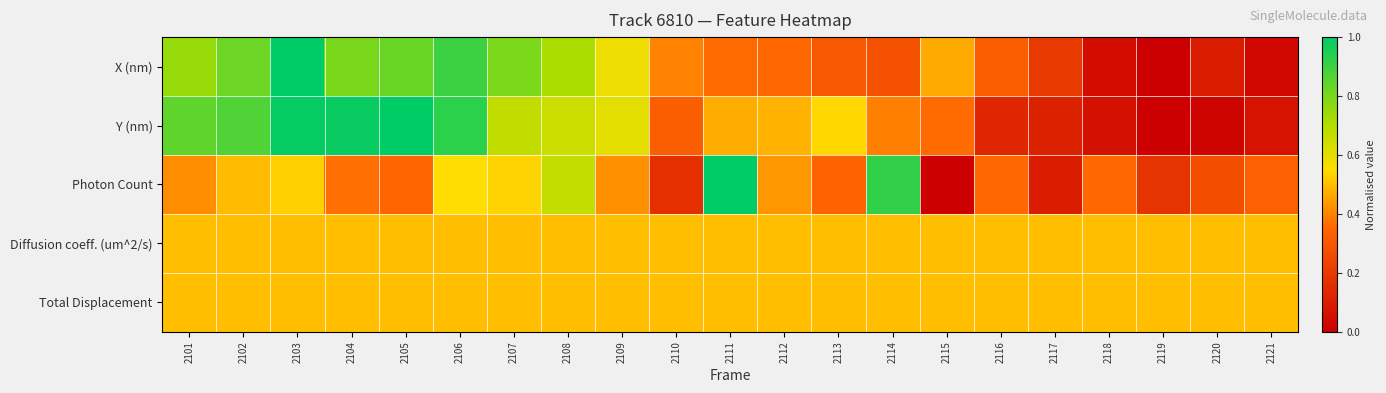

Reading left to right, list all the values displayed in this chart.

X (nm): 2101=0.7	2102=0.8	2103=1.0	2104=0.8	2105=0.8	2106=0.9	2107=0.8	2108=0.7	2109=0.6	2110=0.4	2111=0.4	2112=0.4	2113=0.3	2114=0.3	2115=0.5	2116=0.3	2117=0.2	2118=0.0	2119=0.0	2120=0.1	2121=0.0
Y (nm): 2101=0.8	2102=0.9	2103=1.0	2104=1.0	2105=1.0	2106=0.9	2107=0.7	2108=0.7	2109=0.6	2110=0.3	2111=0.5	2112=0.5	2113=0.5	2114=0.4	2115=0.4	2116=0.1	2117=0.1	2118=0.1	2119=0.0	2120=0.0	2121=0.1
Photon Count: 2101=0.4	2102=0.5	2103=0.5	2104=0.4	2105=0.3	2106=0.6	2107=0.5	2108=0.7	2109=0.4	2110=0.2	2111=1.0	2112=0.4	2113=0.3	2114=0.9	2115=0.0	2116=0.4	2117=0.1	2118=0.4	2119=0.2	2120=0.3	2121=0.3
Diffusion coeff. (um^2/s): 2101=0.5	2102=0.5	2103=0.5	2104=0.5	2105=0.5	2106=0.5	2107=0.5	2108=0.5	2109=0.5	2110=0.5	2111=0.5	2112=0.5	2113=0.5	2114=0.5	2115=0.5	2116=0.5	2117=0.5	2118=0.5	2119=0.5	2120=0.5	2121=0.5
Total Displacement: 2101=0.5	2102=0.5	2103=0.5	2104=0.5	2105=0.5	2106=0.5	2107=0.5	2108=0.5	2109=0.5	2110=0.5	2111=0.5	2112=0.5	2113=0.5	2114=0.5	2115=0.5	2116=0.5	2117=0.5	2118=0.5	2119=0.5	2120=0.5	2121=0.5